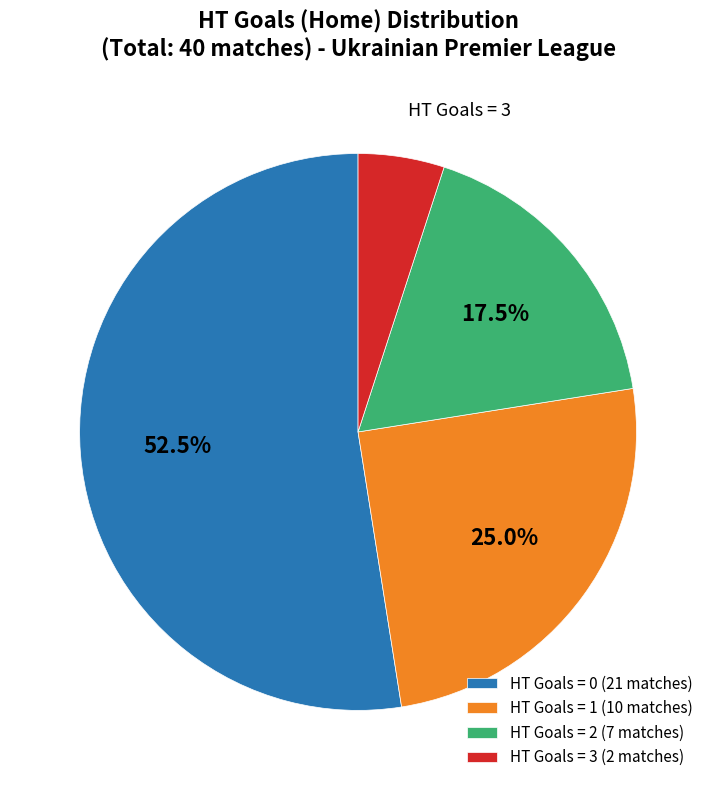

Between HT Goals = 3 (2 matches) and HT Goals = 1 (10 matches), which is larger?

HT Goals = 1 (10 matches)